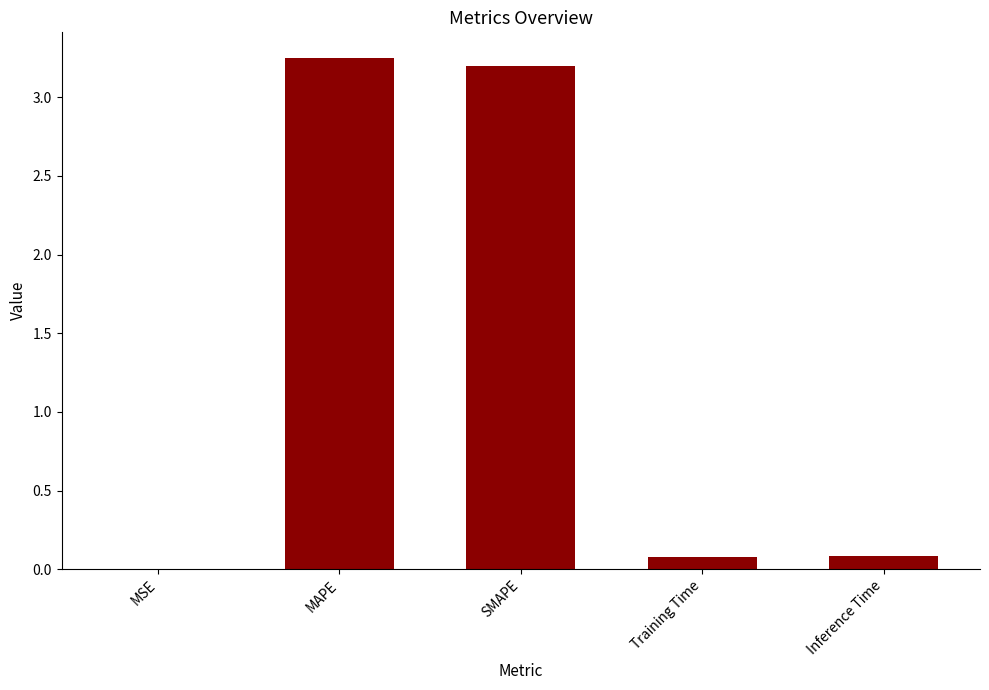

What is the change in value from MSE to Inference Time?

+0.1